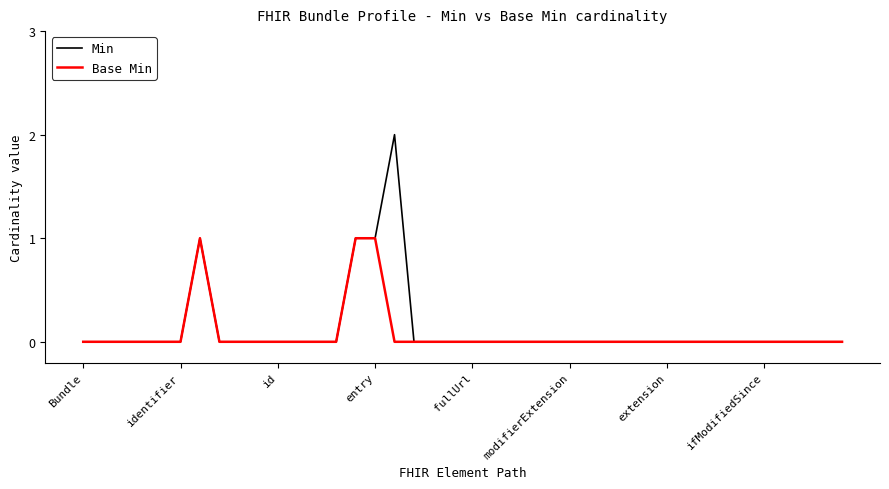

Which series has the largest range (max minus min)?

Min